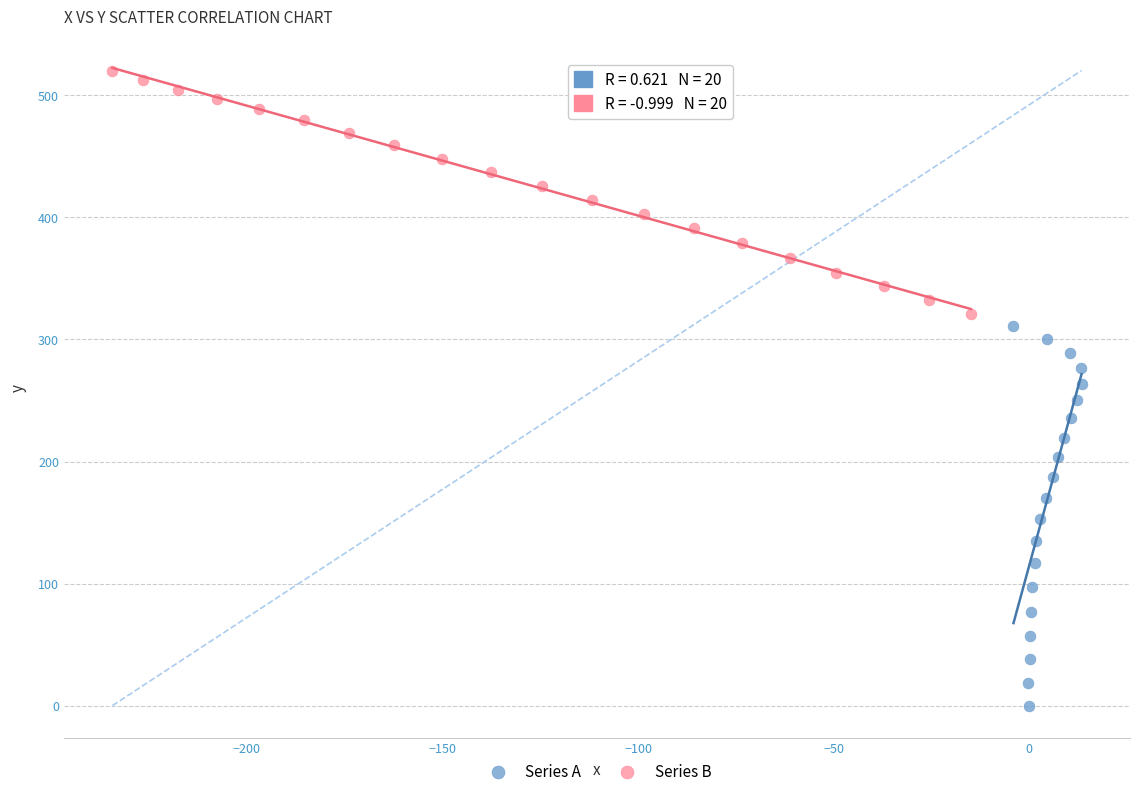

What are all the series names shown in the legend?

Series A, Series B